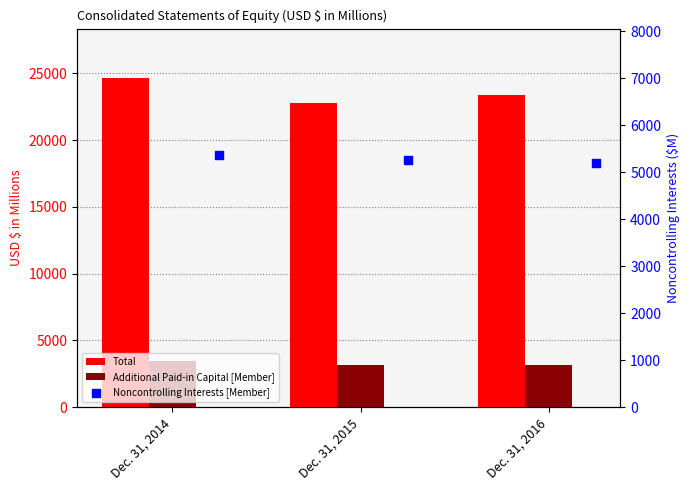

What is the total value across all series at Dec. 31, 2016?

31746